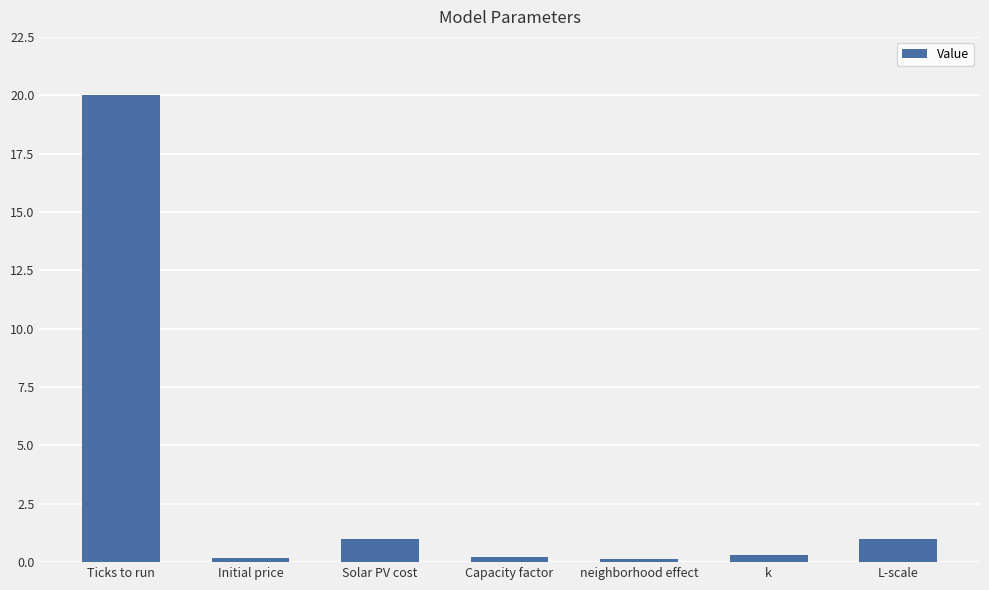

What position from the right is Ticks to run?

7